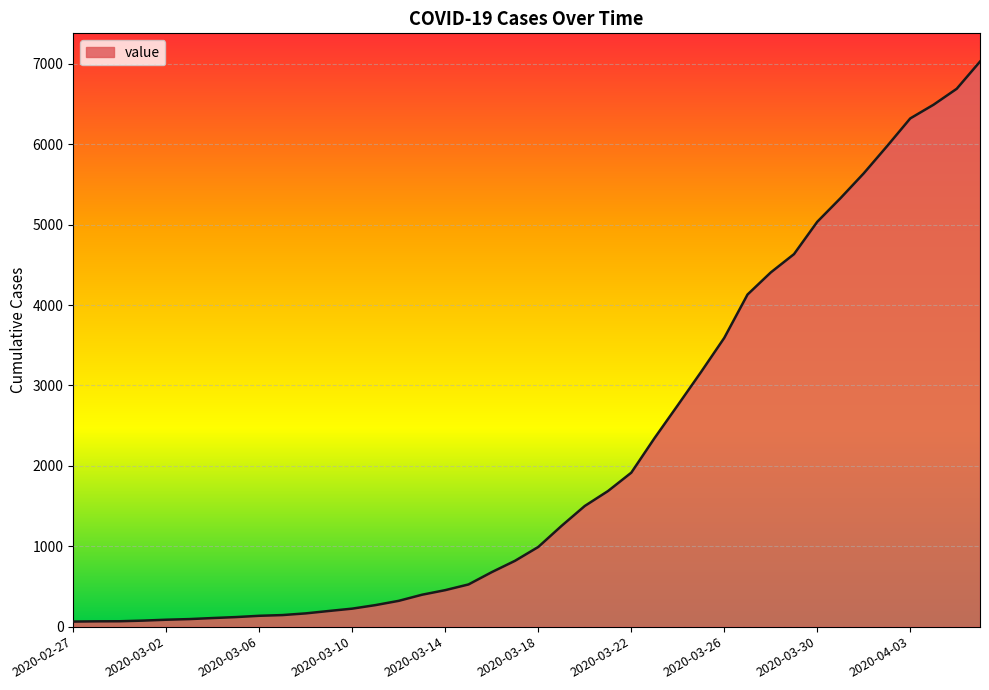

What is the greatest value displayed?

7029